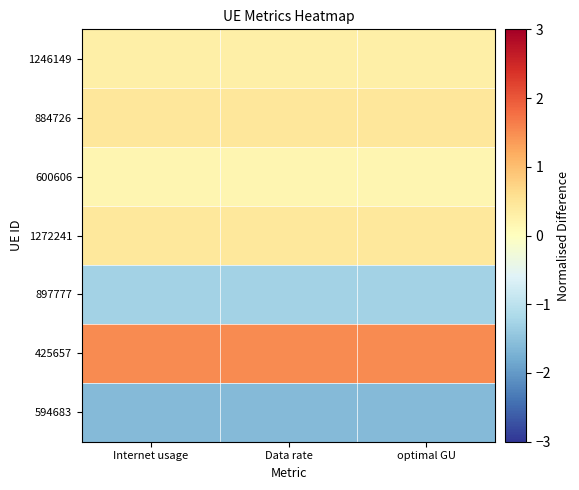

How many categories are shown in the chart?

3